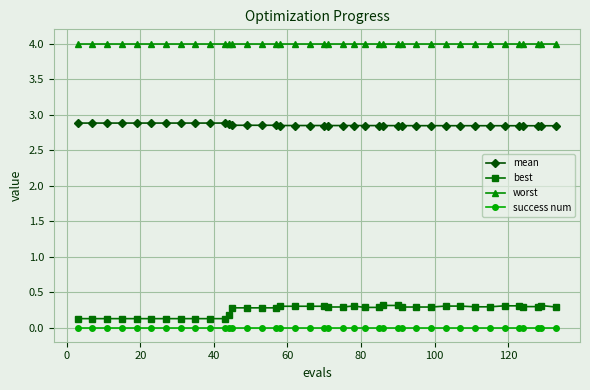

True or false: worst and mean cross at least once.

False